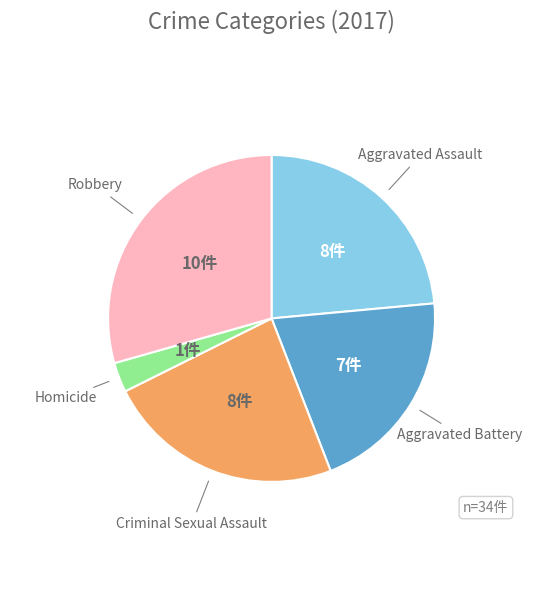

How many slices are in this pie chart?

5